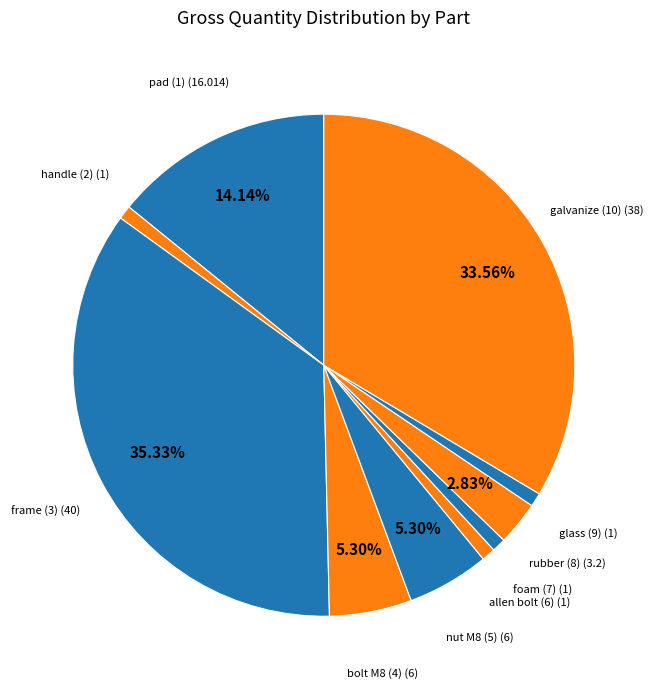

Is there a majority slice in this chart?

No